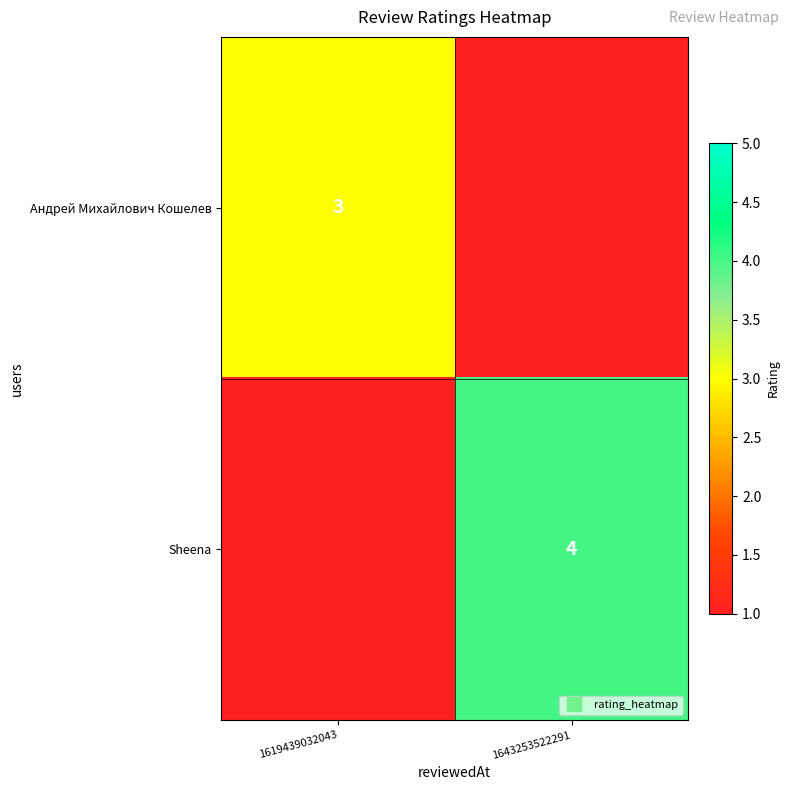

At which label does Андрей Михайлович Кошелев reach its minimum?

1643253522291